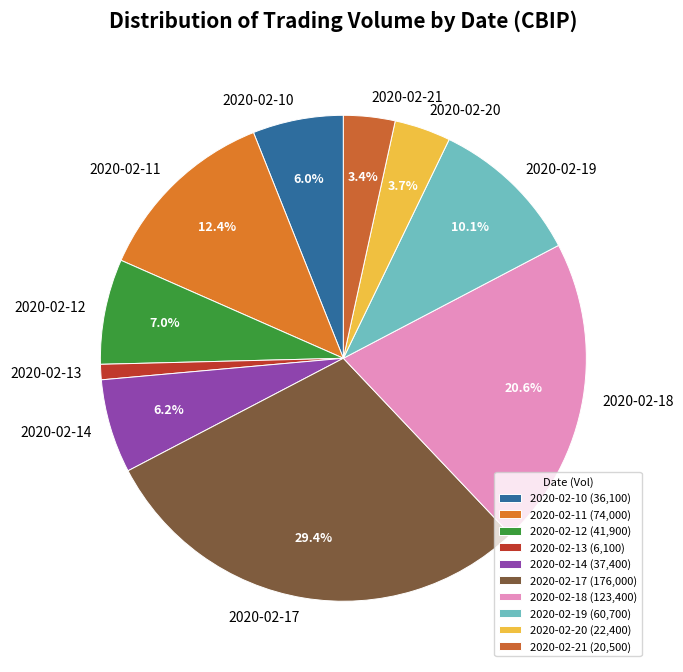

Approximately how many times larger is the value at 2020-02-10 compared to 2020-02-11?

0.5